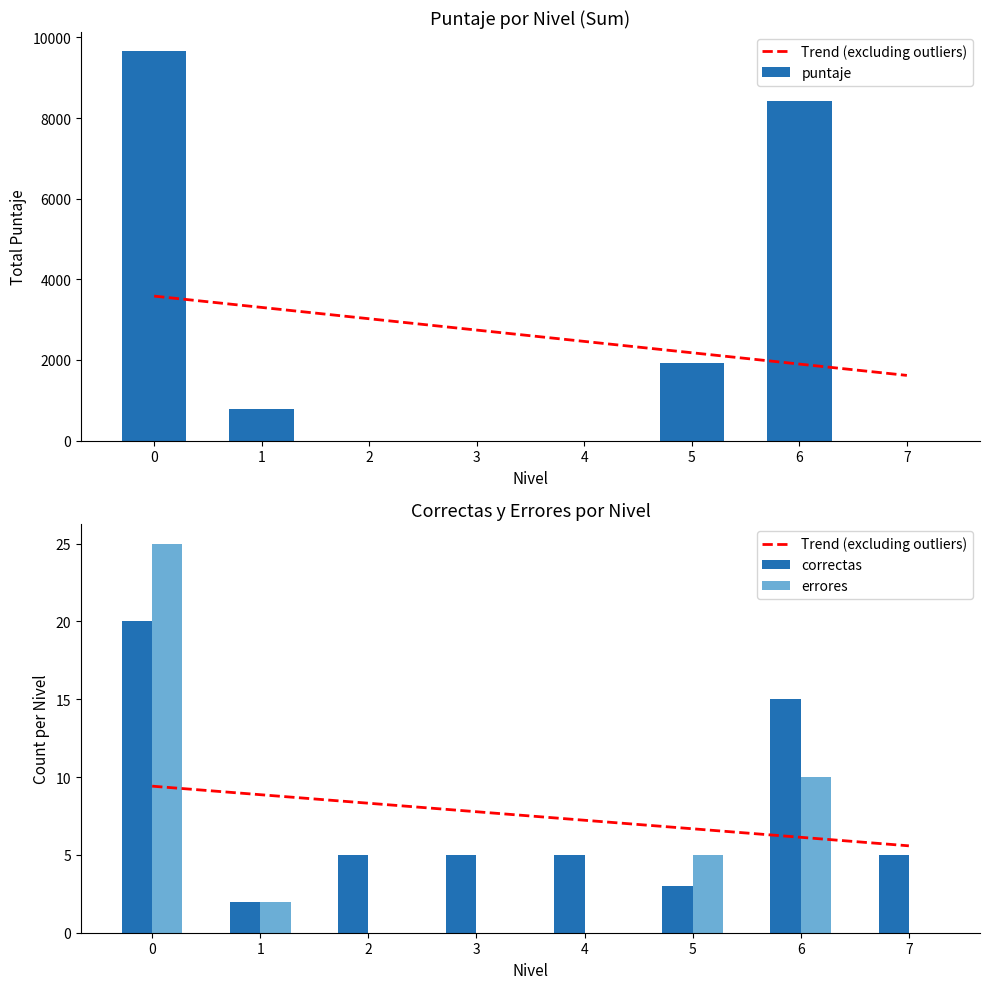

What is the sum of all puntaje values?

20804